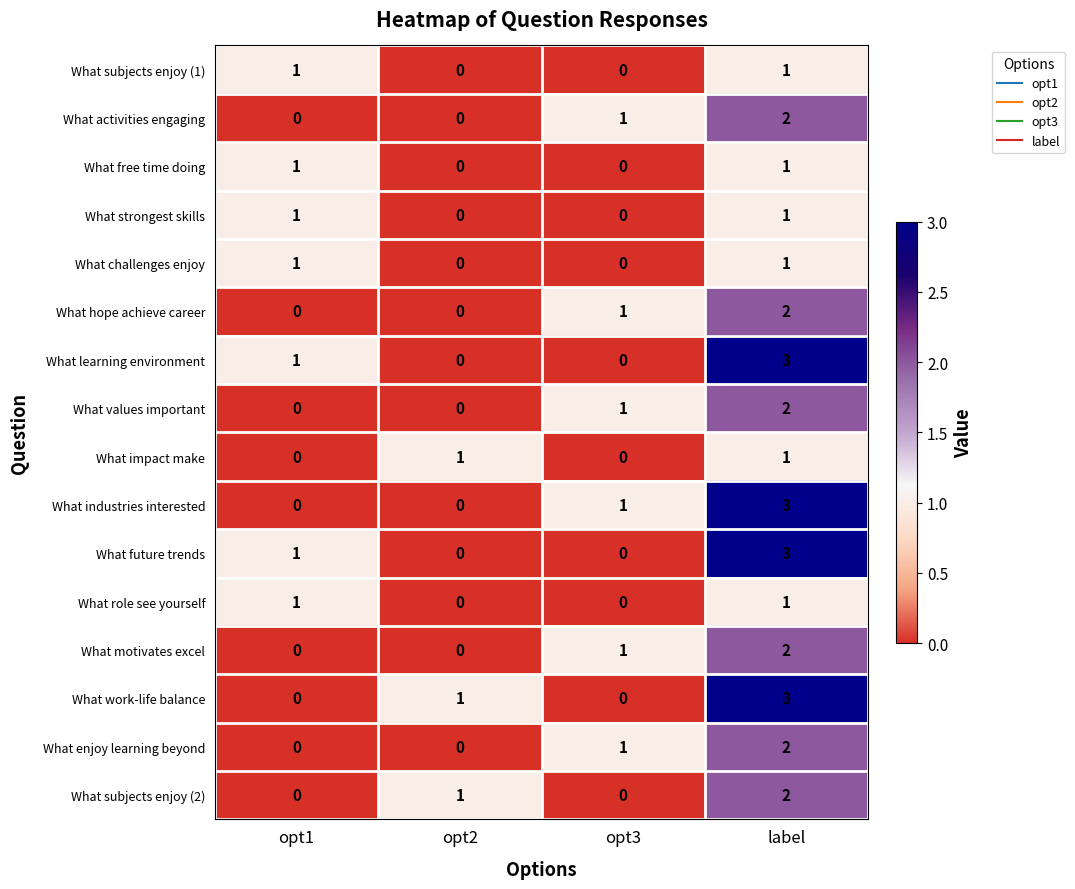

How many data points does each series have?

4